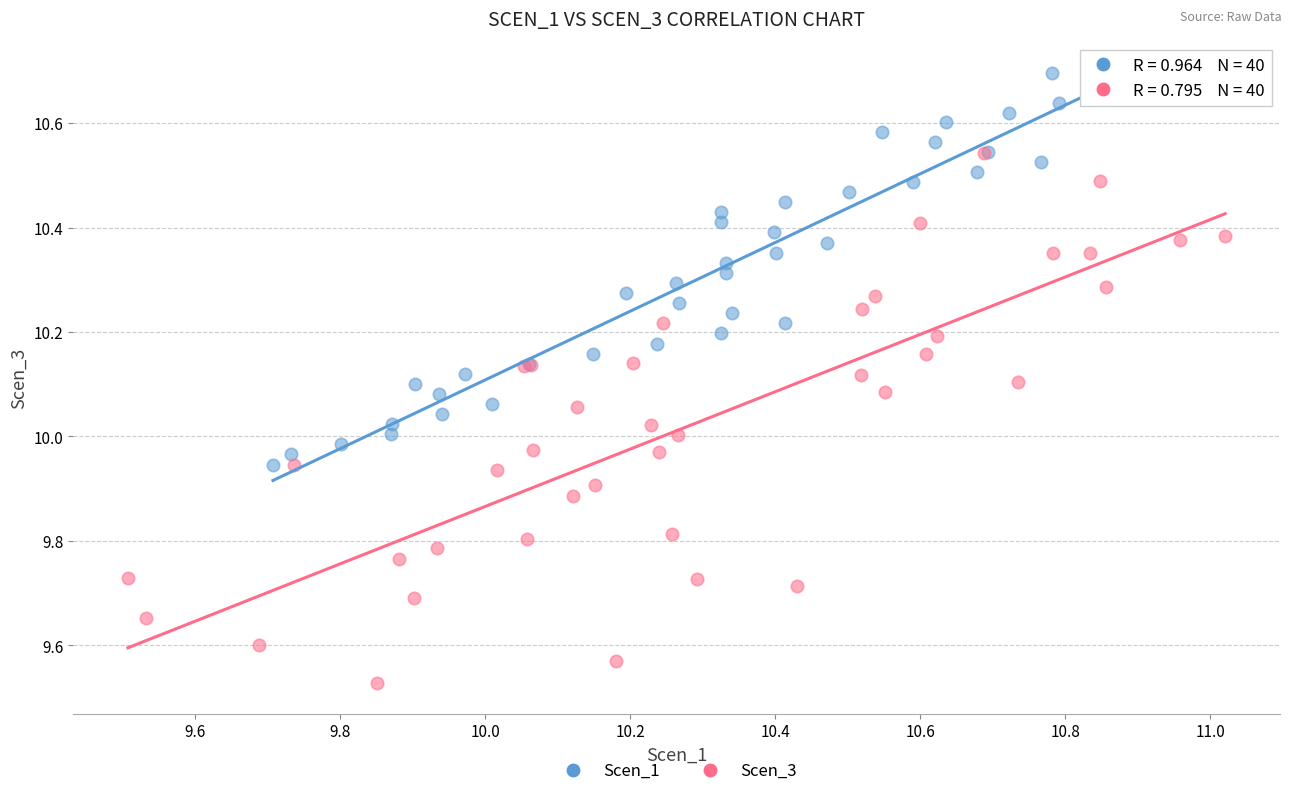

Which series has the widest spread of Y values?

Scen_3